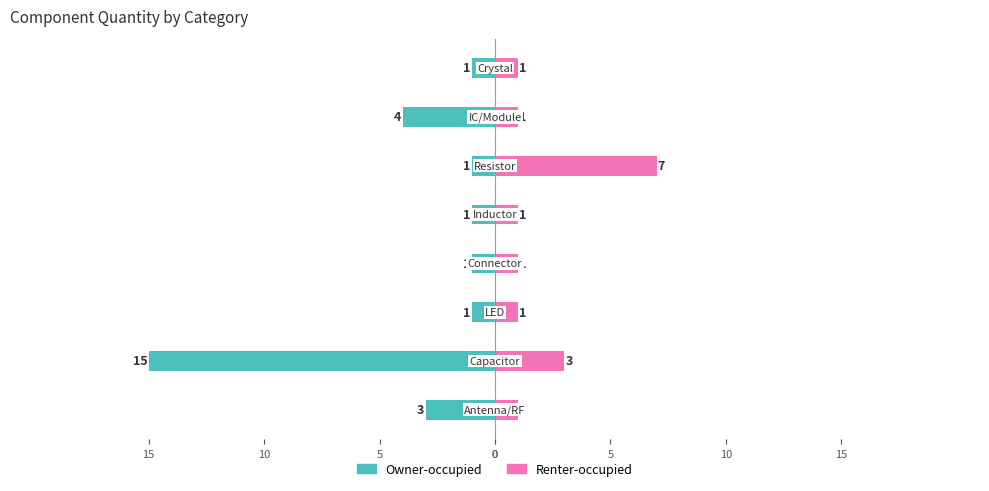

How many bars are there in each group?

2